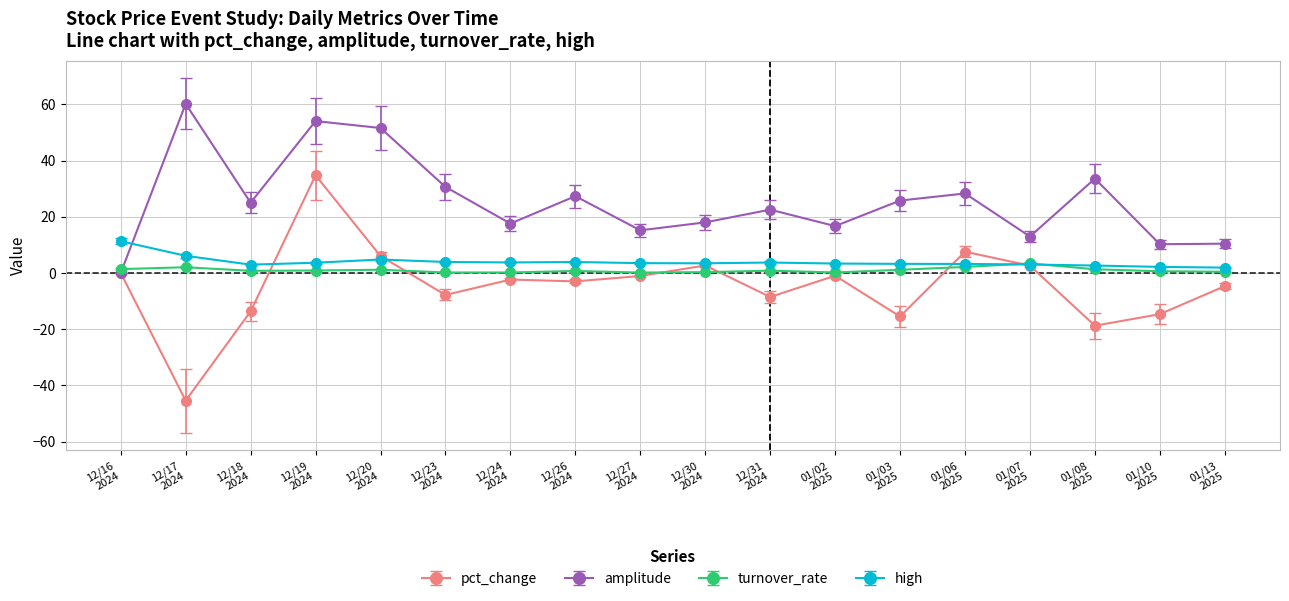

In amplitude, how many points are higher than both neighbors (excluding endpoints)?

6